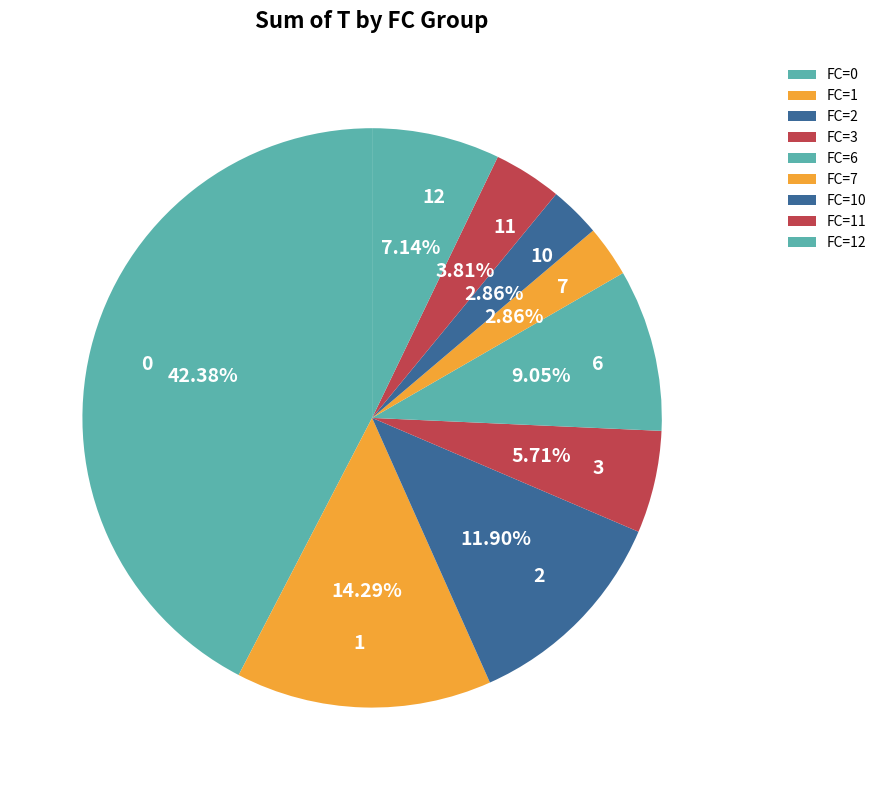

To the nearest percent, what is the average slice percentage?

11%